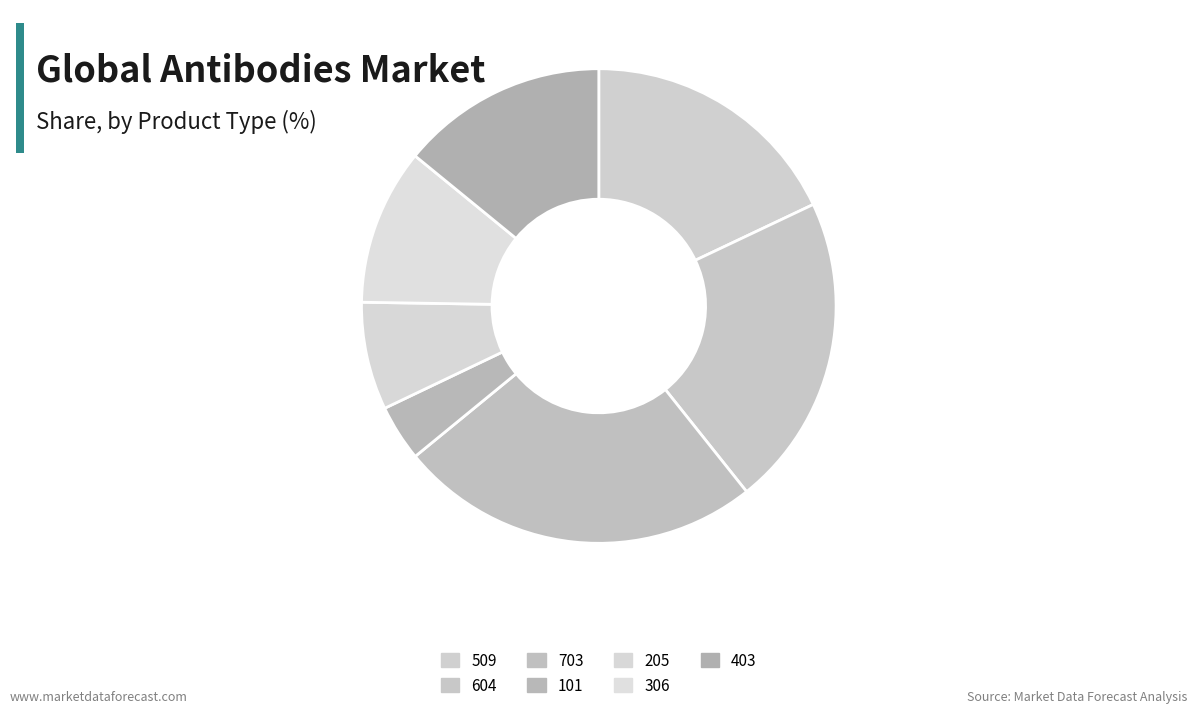

Which category has the biggest portion of the pie?

703